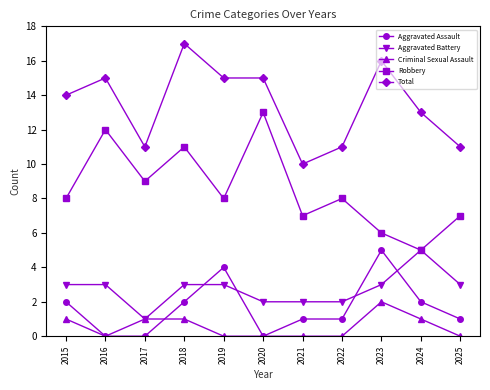

Read the Total value at 2017.

11